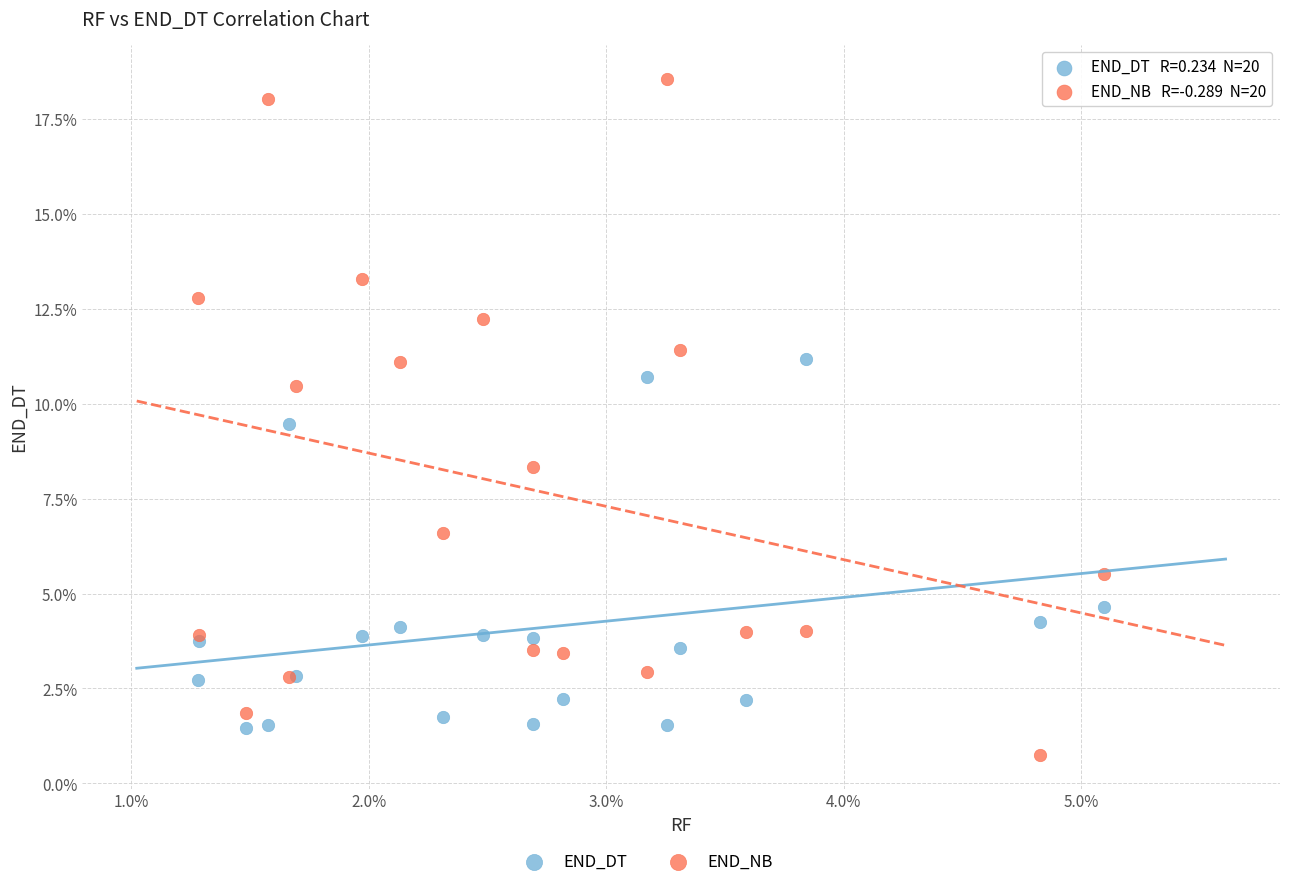

Which series reaches the maximum Y coordinate?

END_NB